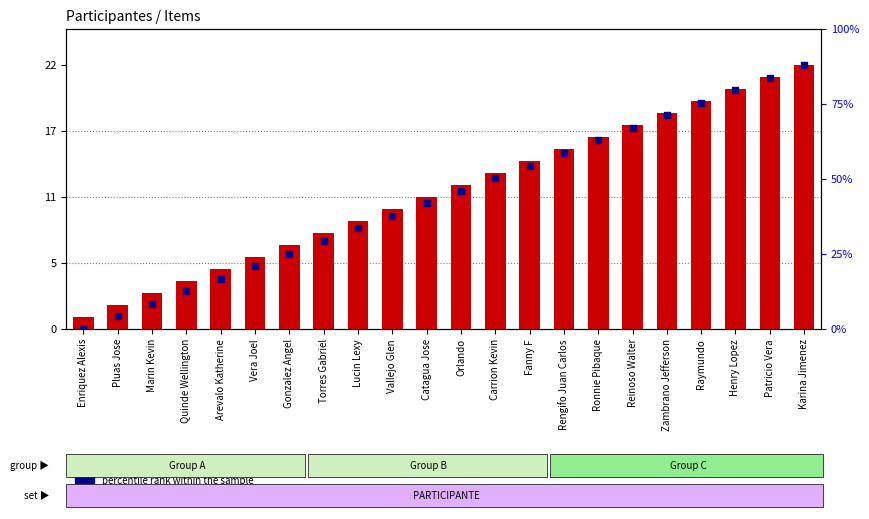

Which series has the largest Y range (max minus min)?

percentile rank within the sample